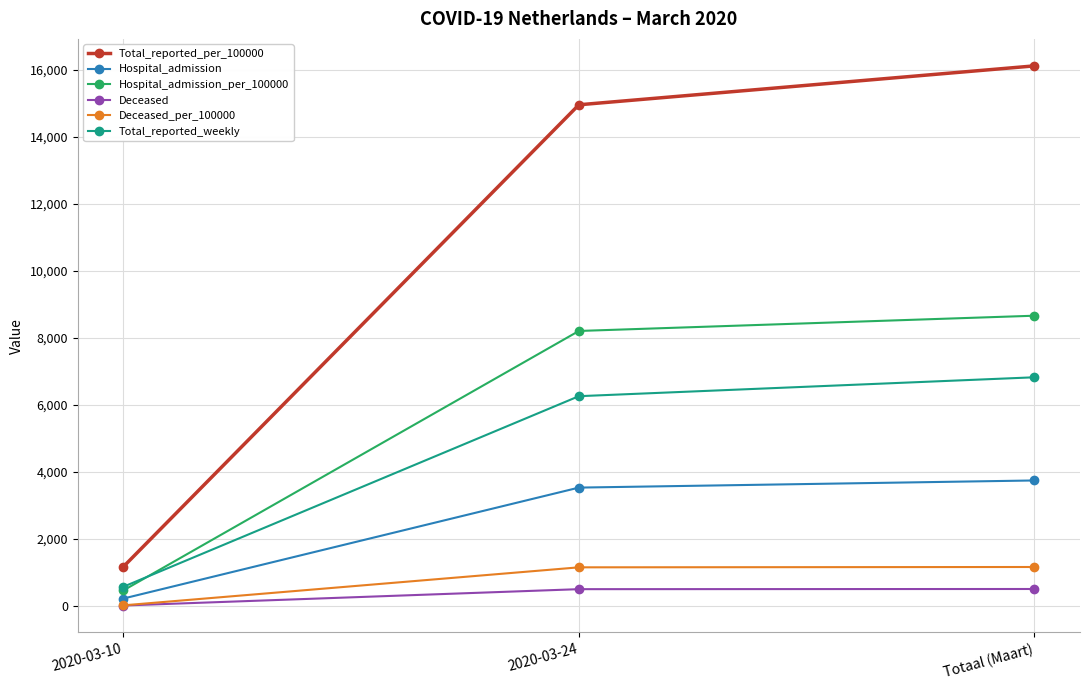

How many lines are shown in the chart?

6